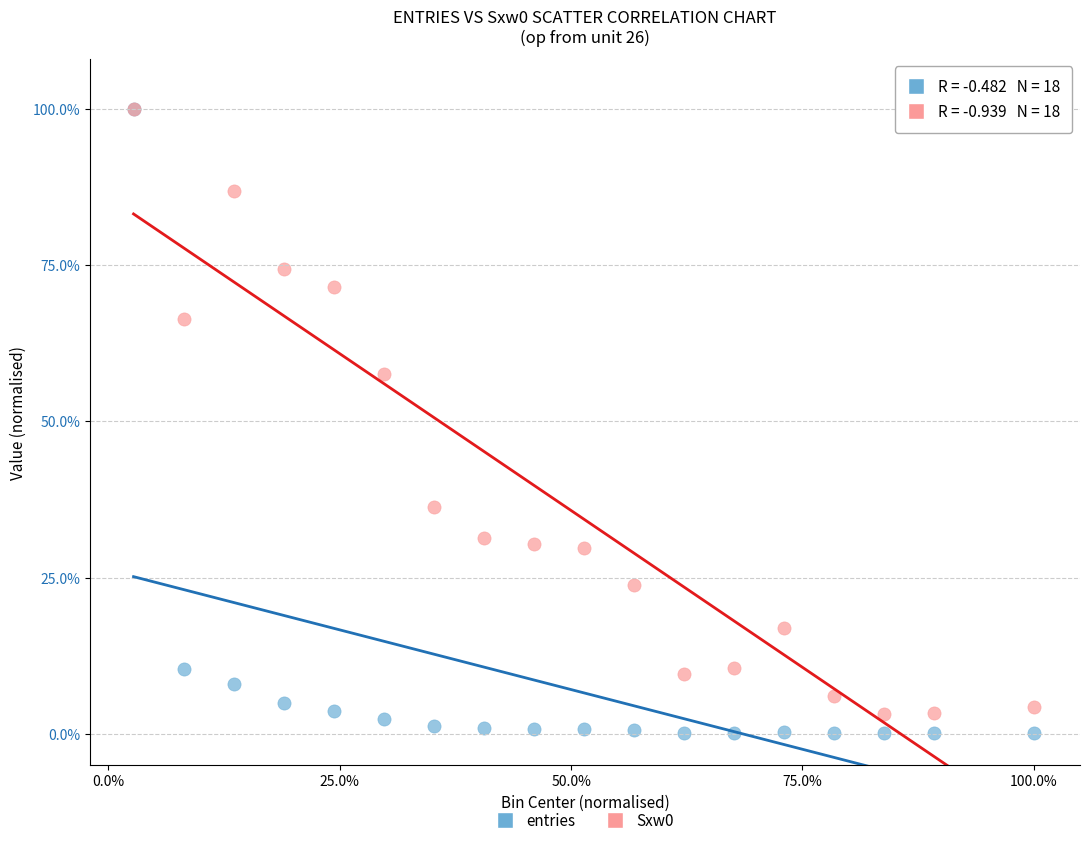

Across all series, what Y value is closest to 50?

57.5